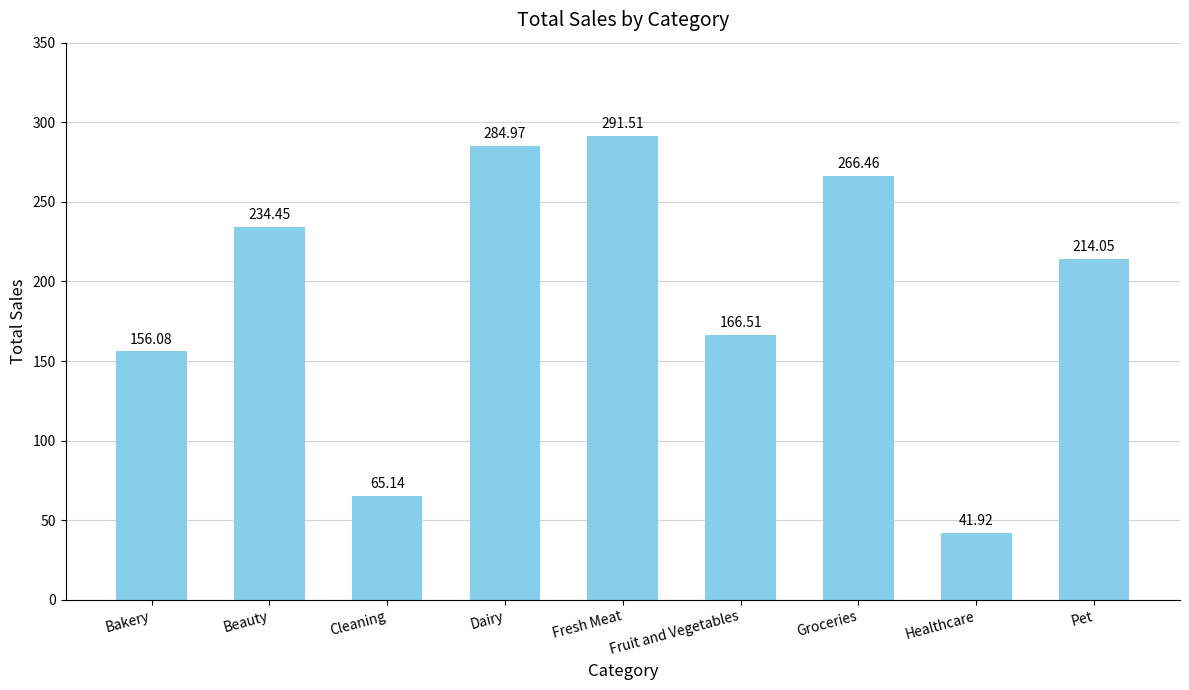

How many categories are shown in the chart?

9